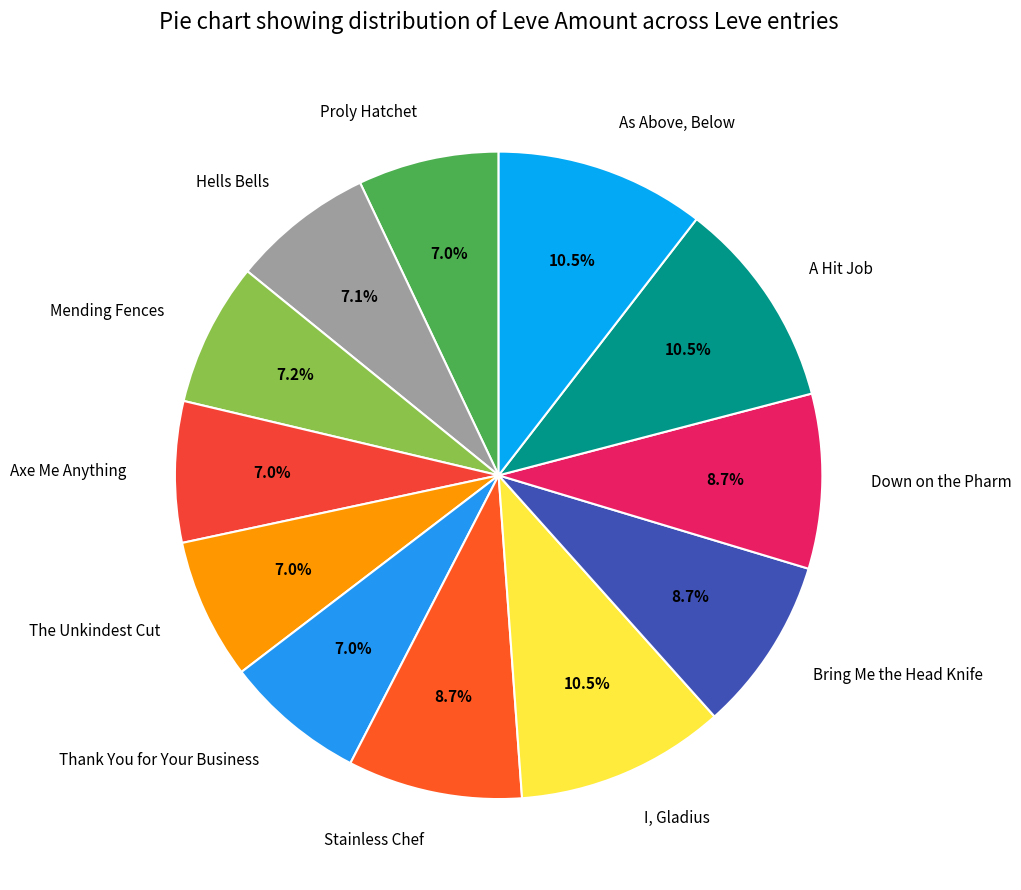

Is A Hit Job the majority of the pie?

No